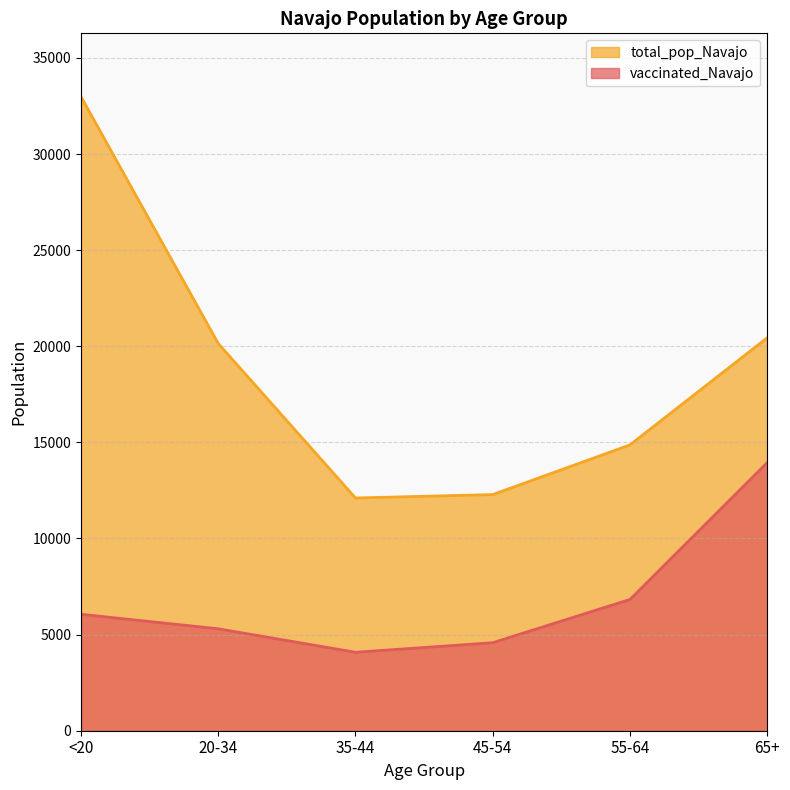

What is the difference between the maximum and minimum values in the vaccinated_Navajo series?

9866